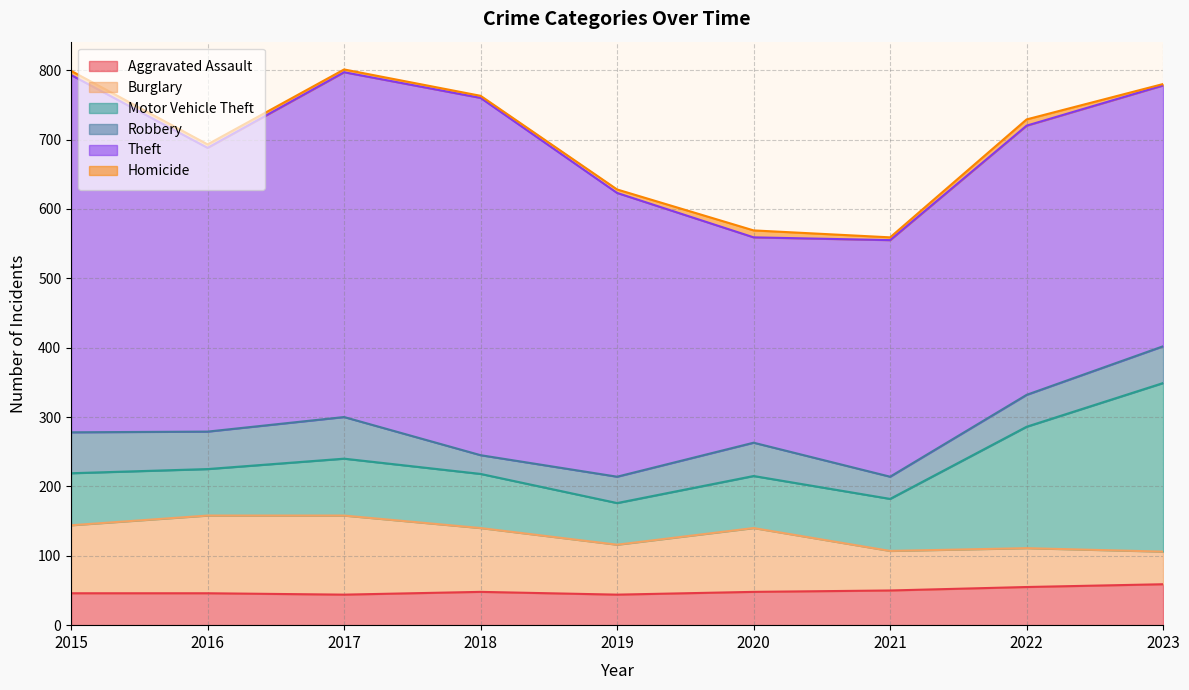

At 2019, list the series in order from largest to smallest.

Theft, Burglary, Motor Vehicle Theft, Aggravated Assault, Robbery, Homicide